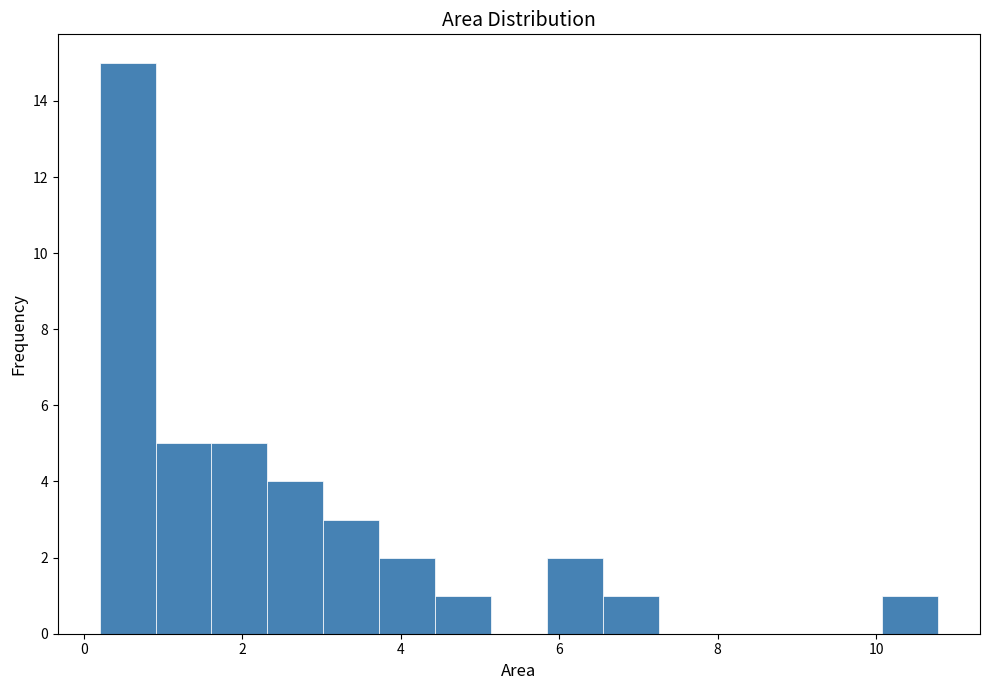

Read against the x-axis, roughly where is the centre of the tallest bar?

0.6